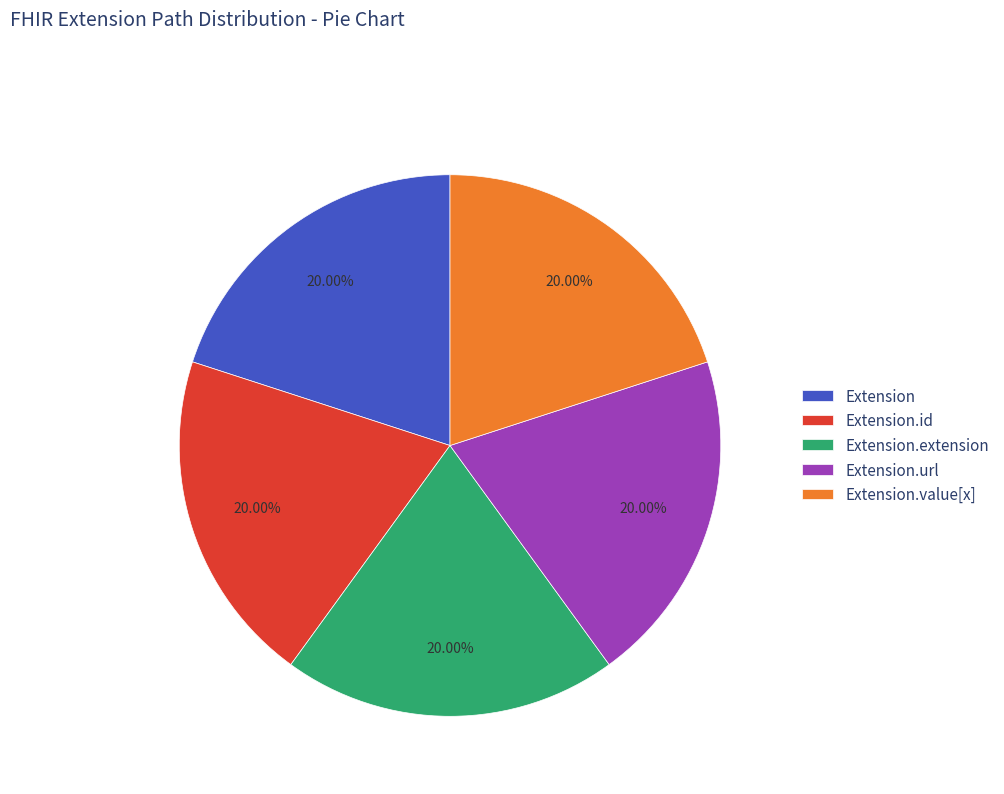

To the nearest percent, what is the difference between the largest and smallest slice percentages?

0%